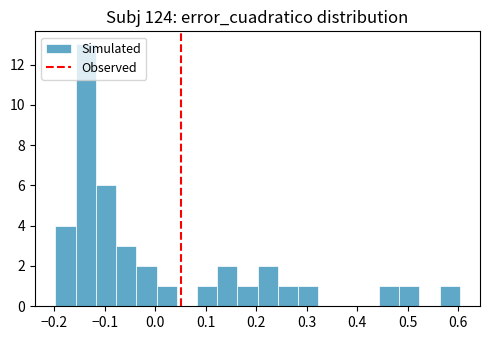

Reading left to right, list every bar in this chart as the range it spans on the x-axis followed by its height. Neither the bar edges nor the heights are printed on the chart, so give them approximately, as read against the axes.

-0.20 to -0.16: 4
-0.16 to -0.12: 13
-0.12 to -0.08: 6
-0.08 to -0.04: 3
-0.04 to 0.00: 2
0.00 to 0.04: 1
0.04 to 0.08: 0
0.08 to 0.12: 1
0.12 to 0.16: 2
0.16 to 0.20: 1
0.20 to 0.24: 2
0.24 to 0.28: 1
0.28 to 0.32: 1
0.32 to 0.36: 0
0.36 to 0.40: 0
0.40 to 0.44: 0
0.44 to 0.48: 1
0.48 to 0.52: 1
0.52 to 0.56: 0
0.56 to 0.60: 1